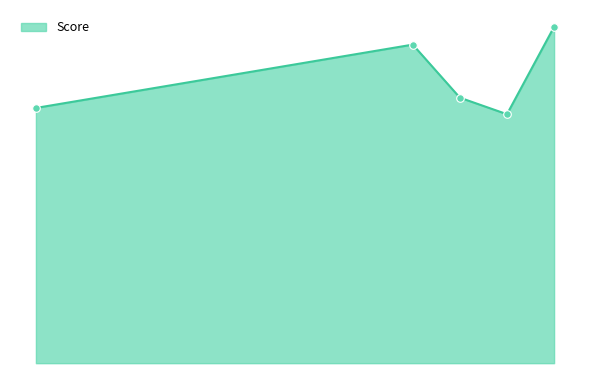

Does the chart have visible grid lines?

No